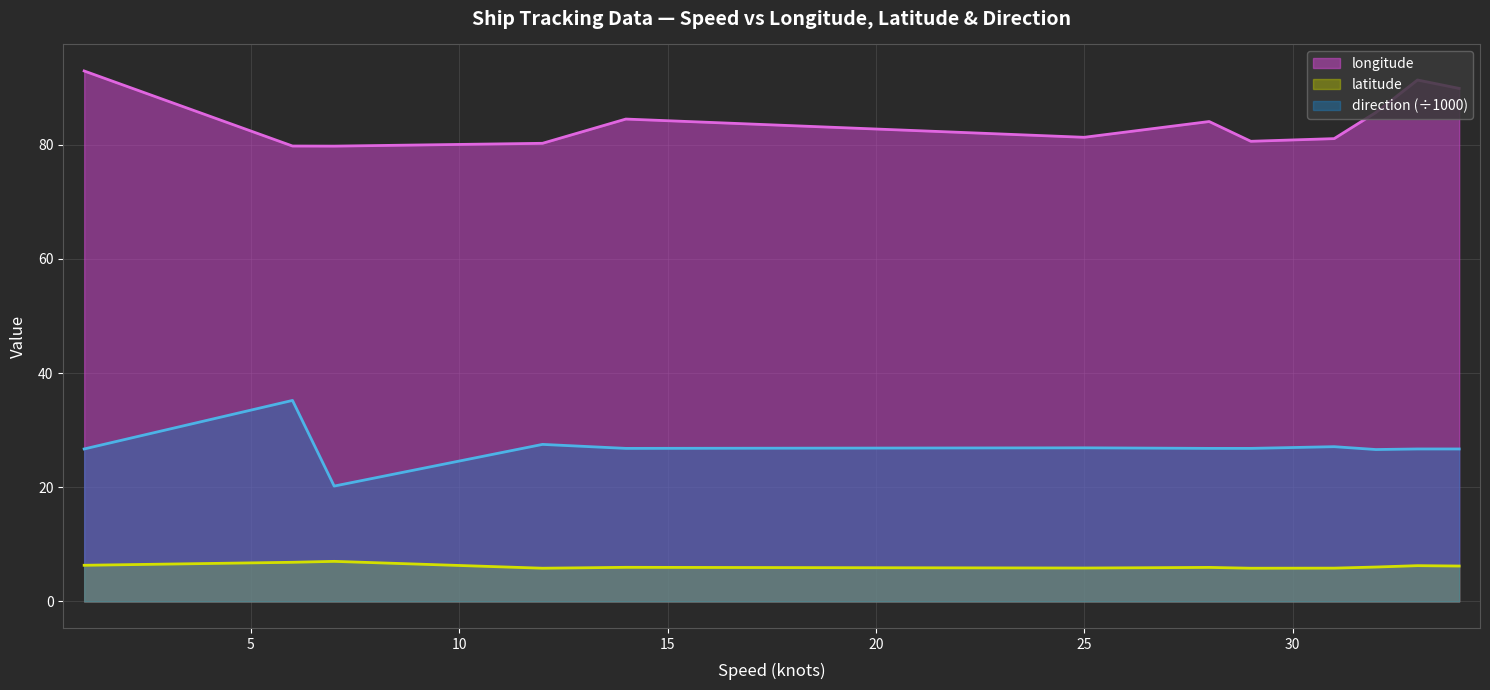

At which label does latitude first exceed 6?

1